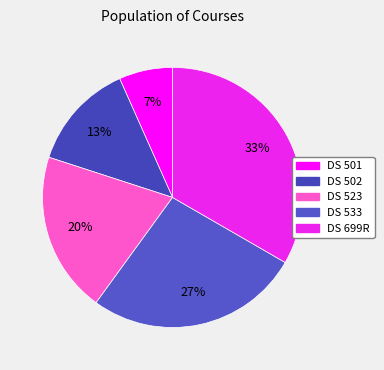

How many slices are in this pie chart?

5